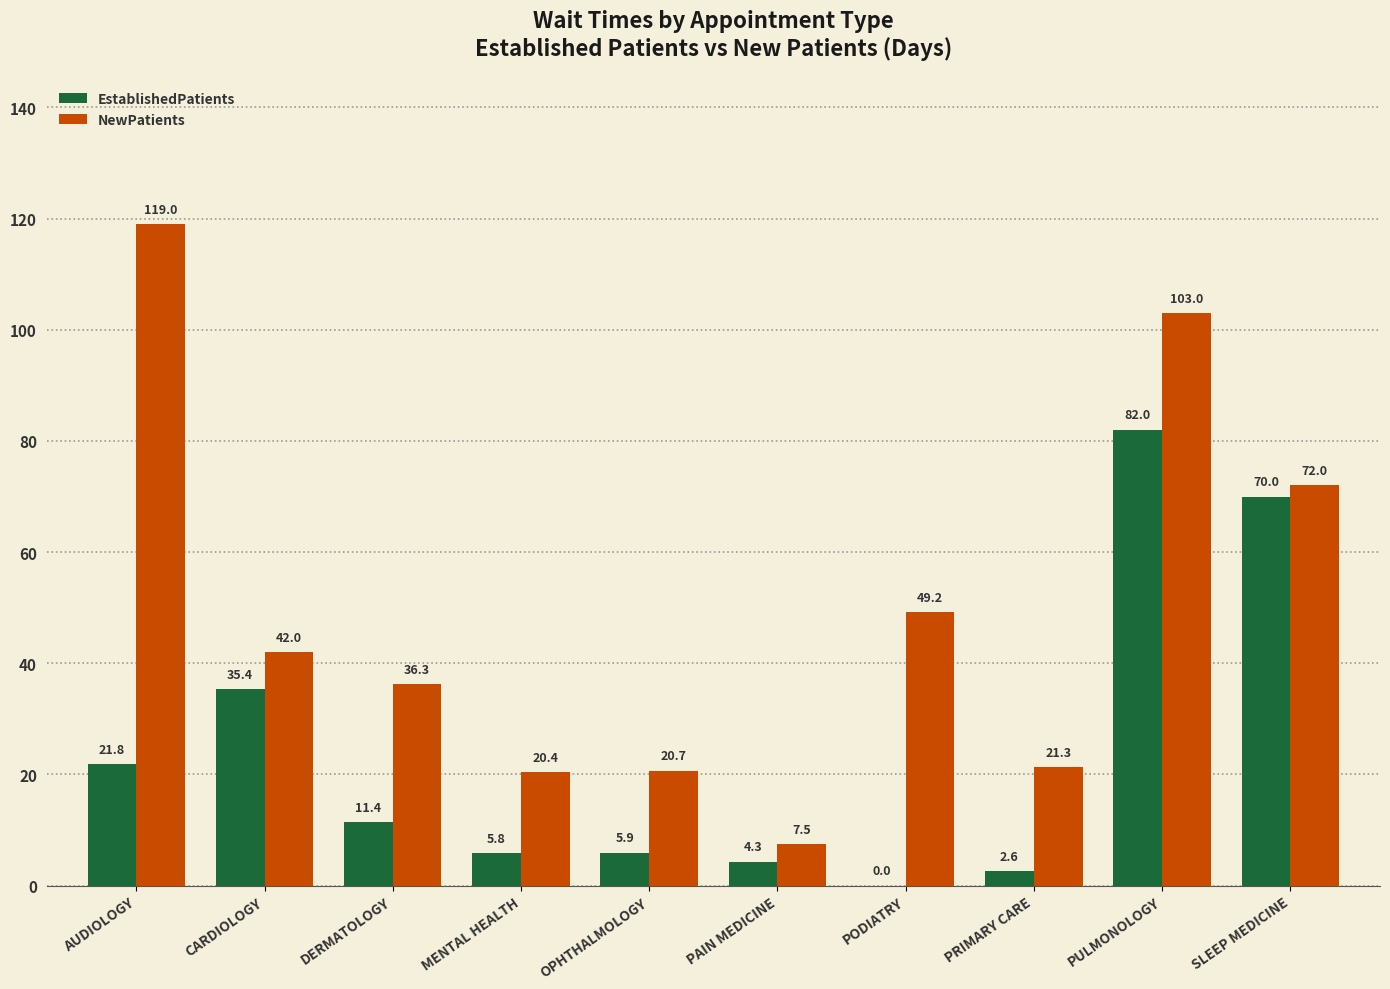

Which series has the widest spread of values?

NewPatients